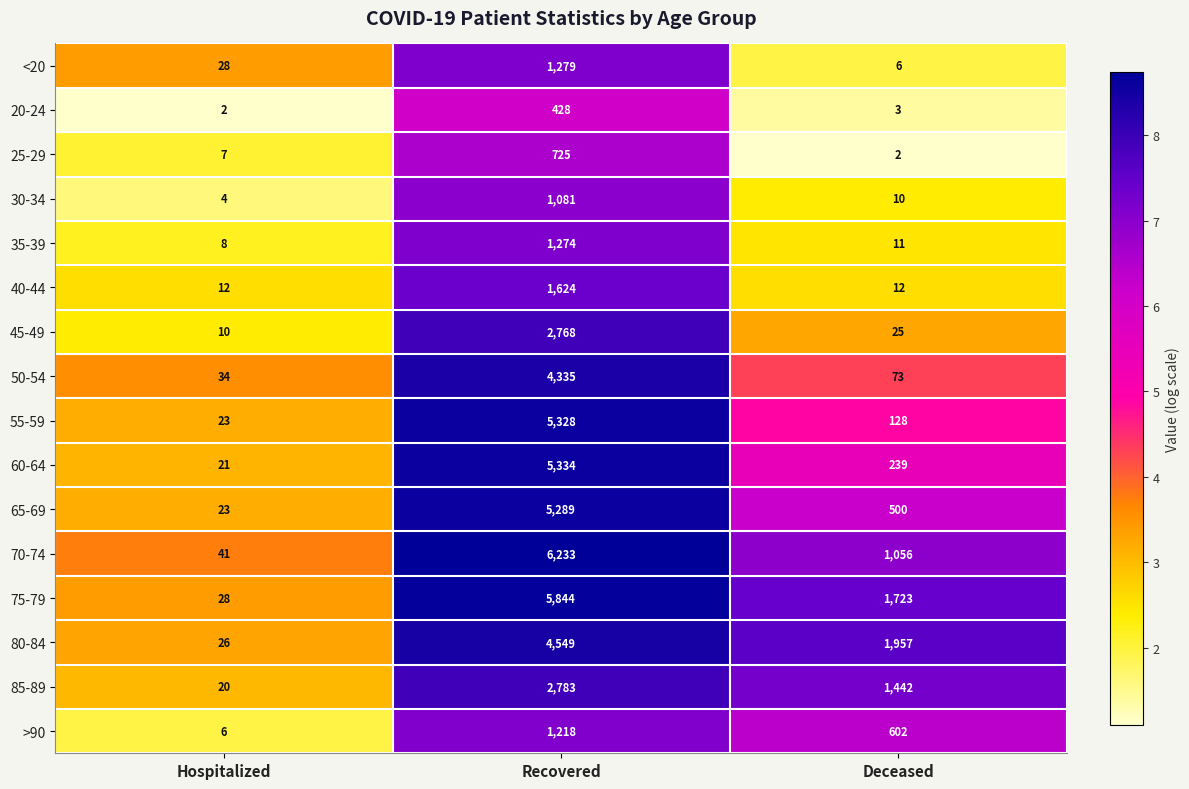

List the series in order of their peak value, highest first.

70-74, 75-79, 60-64, 55-59, 65-69, 80-84, 50-54, 85-89, 45-49, 40-44, <20, 35-39, >90, 30-34, 25-29, 20-24